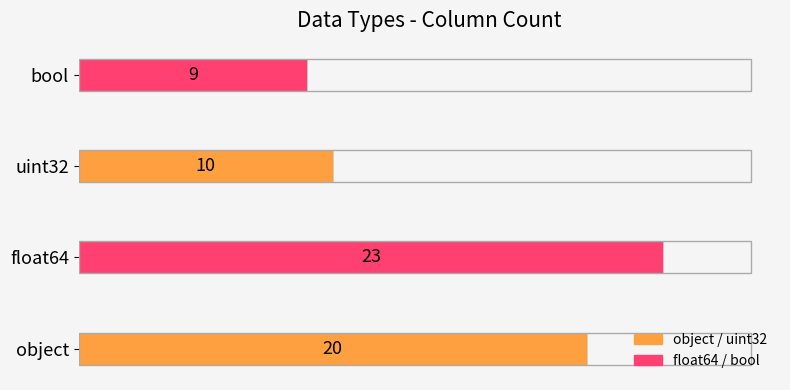

What is the difference between the second highest and second lowest values?

10